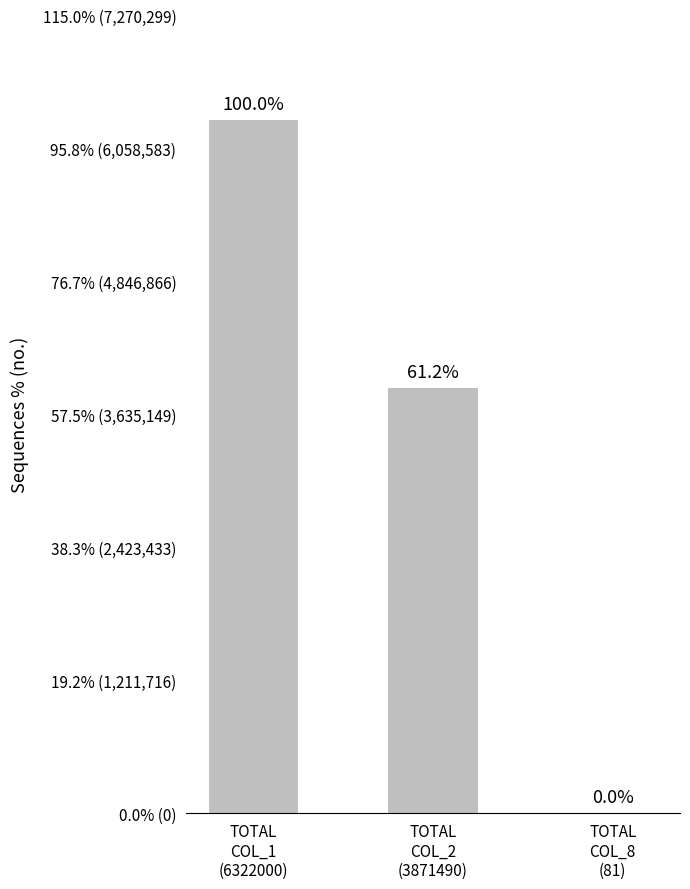

True or false: the data shows 81 at TOTAL
COL_8
(81).

True